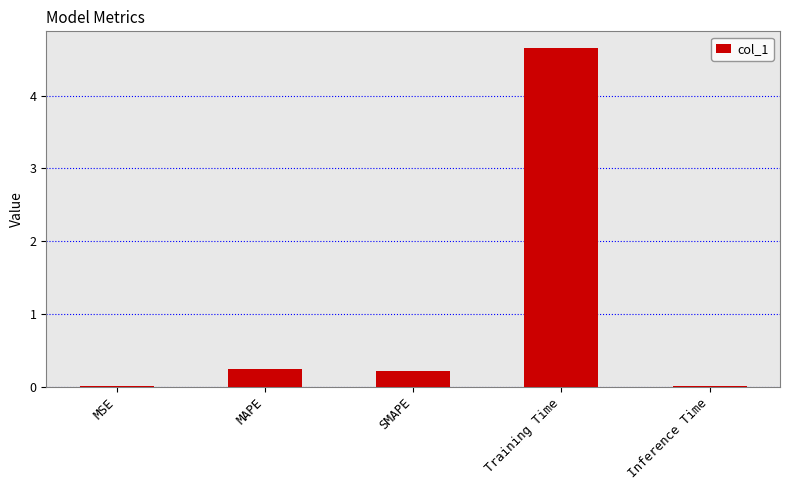

What position from the left is SMAPE?

3